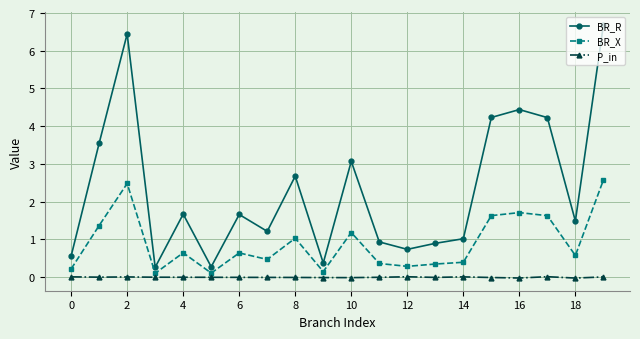

At how many categories does at least one series exceed 4?

5